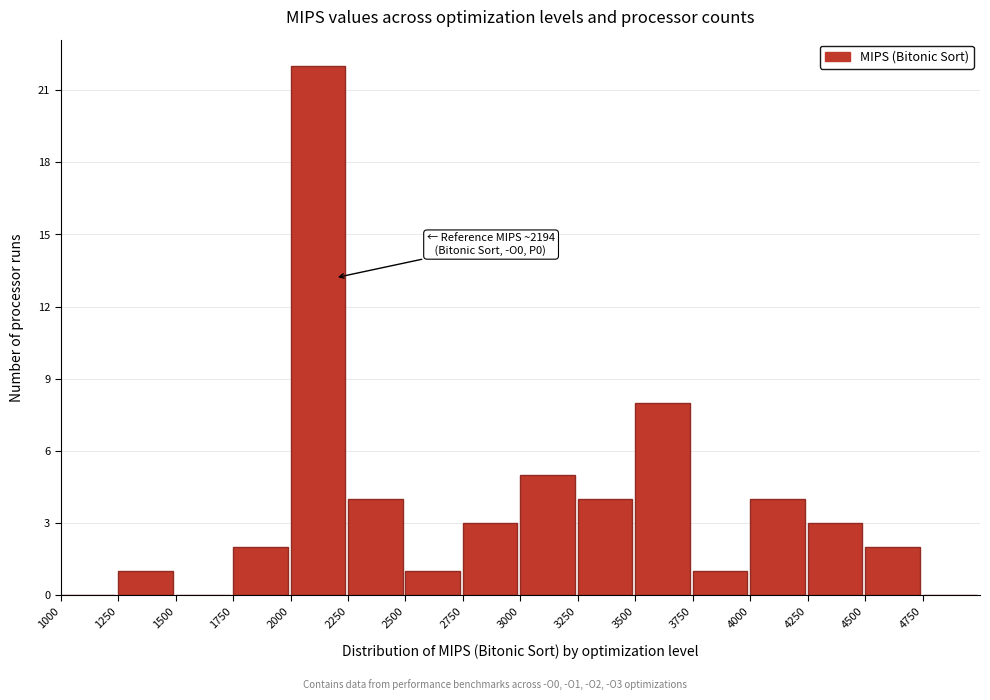

Over which range of the x-axis is the bar tallest?

2000 to 2250